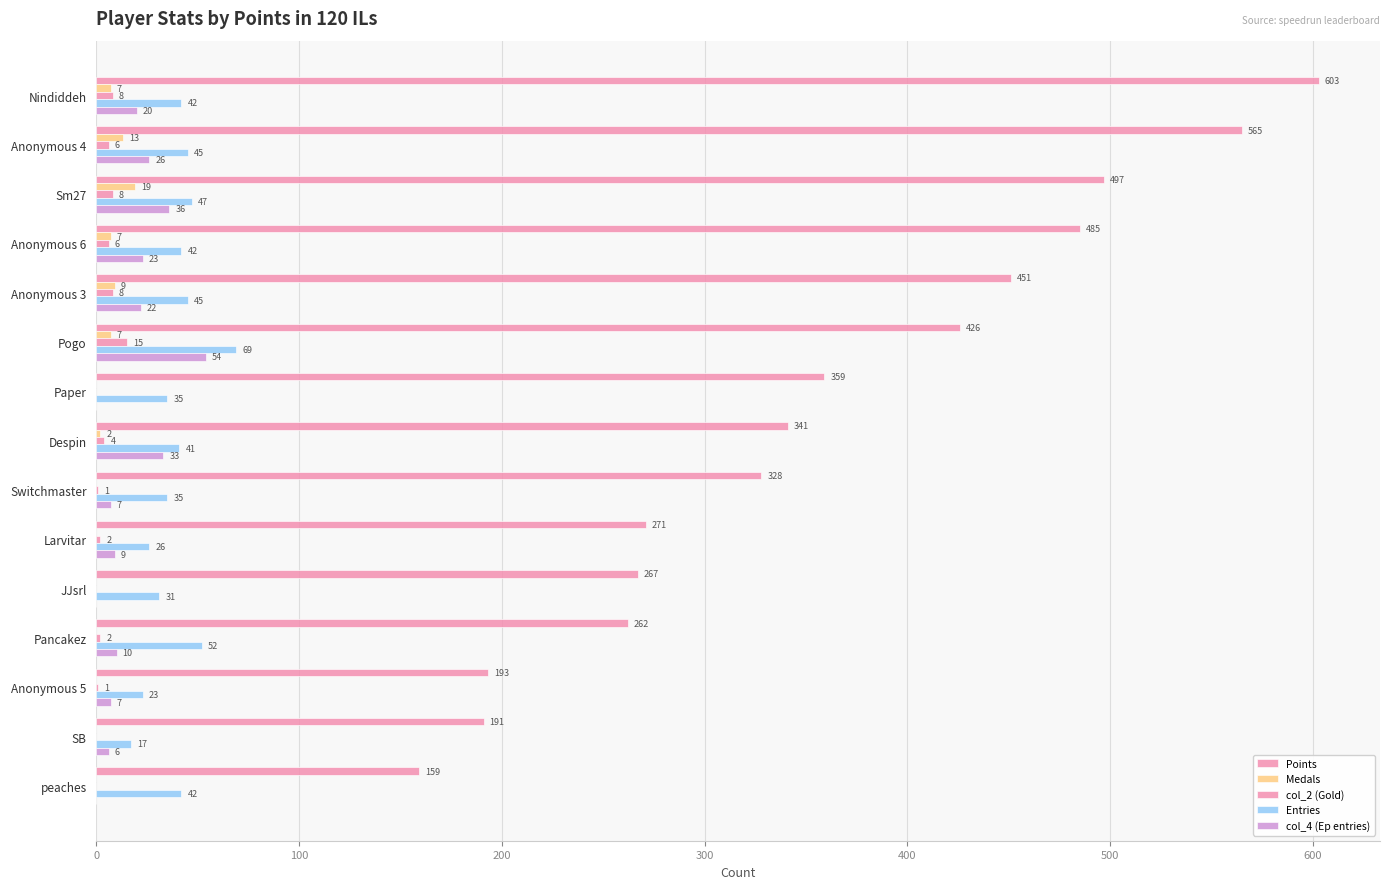

What is the difference between the maximum and minimum values in the col_4 (Ep entries) series?

54